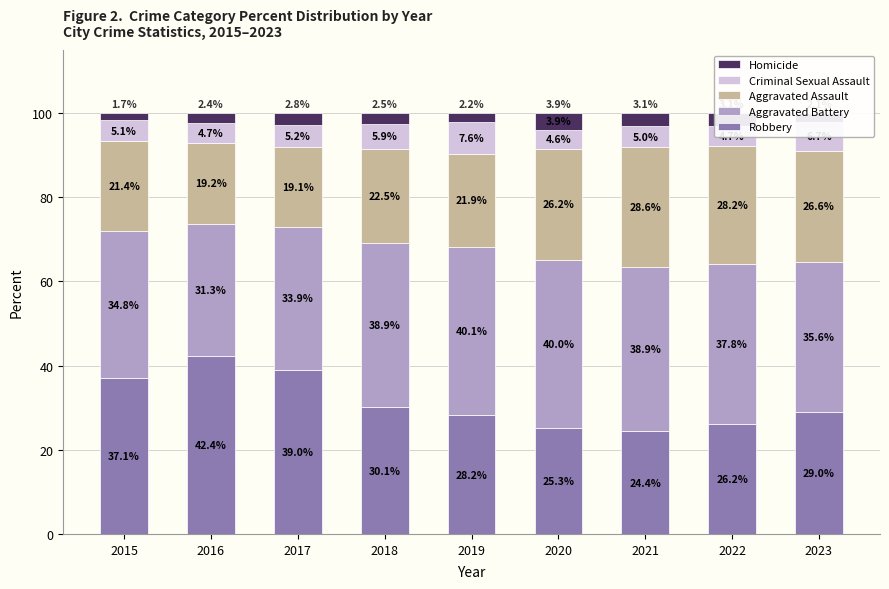

Rank the categories by Robbery value from highest to lowest.

2016, 2017, 2015, 2018, 2023, 2019, 2022, 2020, 2021